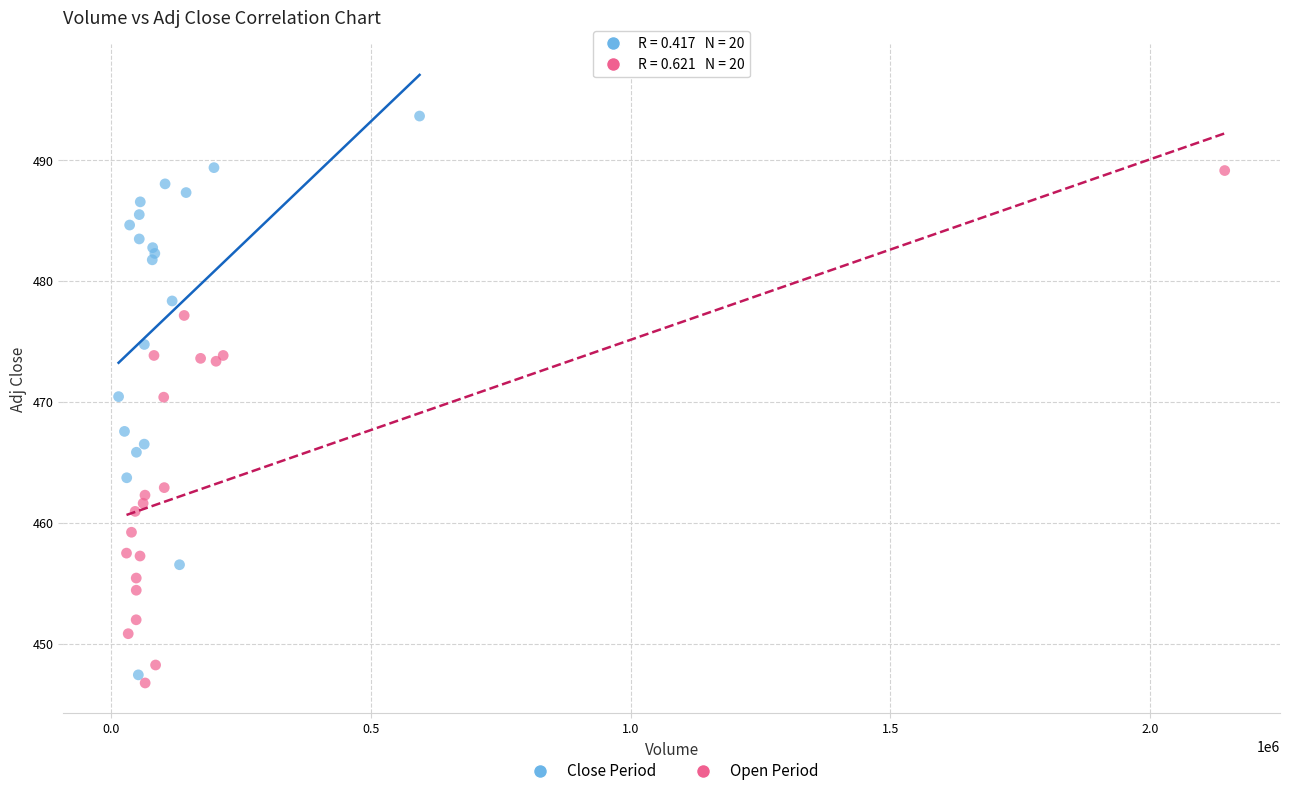

Which series has the widest spread of Y values?

Close Period